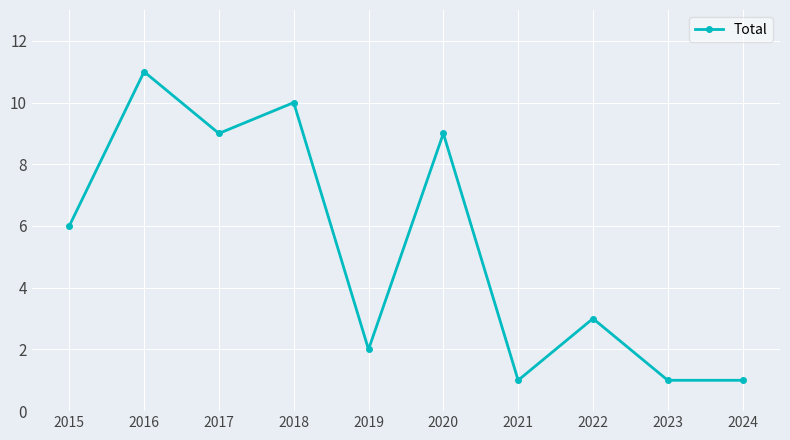

What is the value of the 2nd point from the left?

11